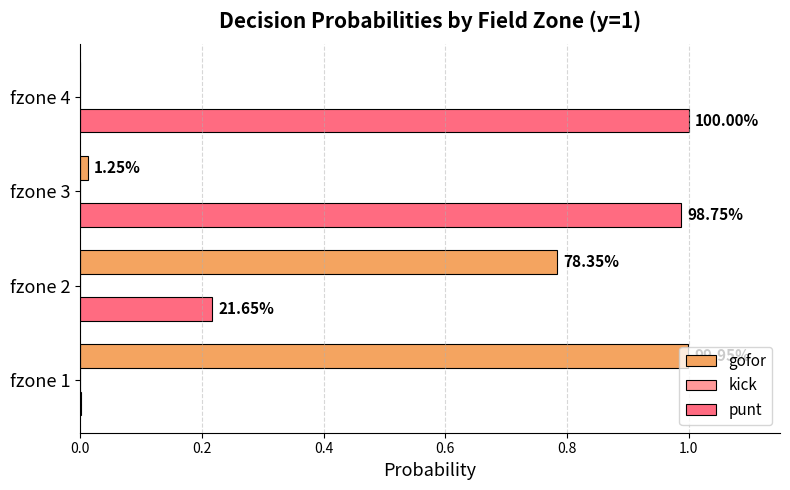

How many bars are there in total?

12